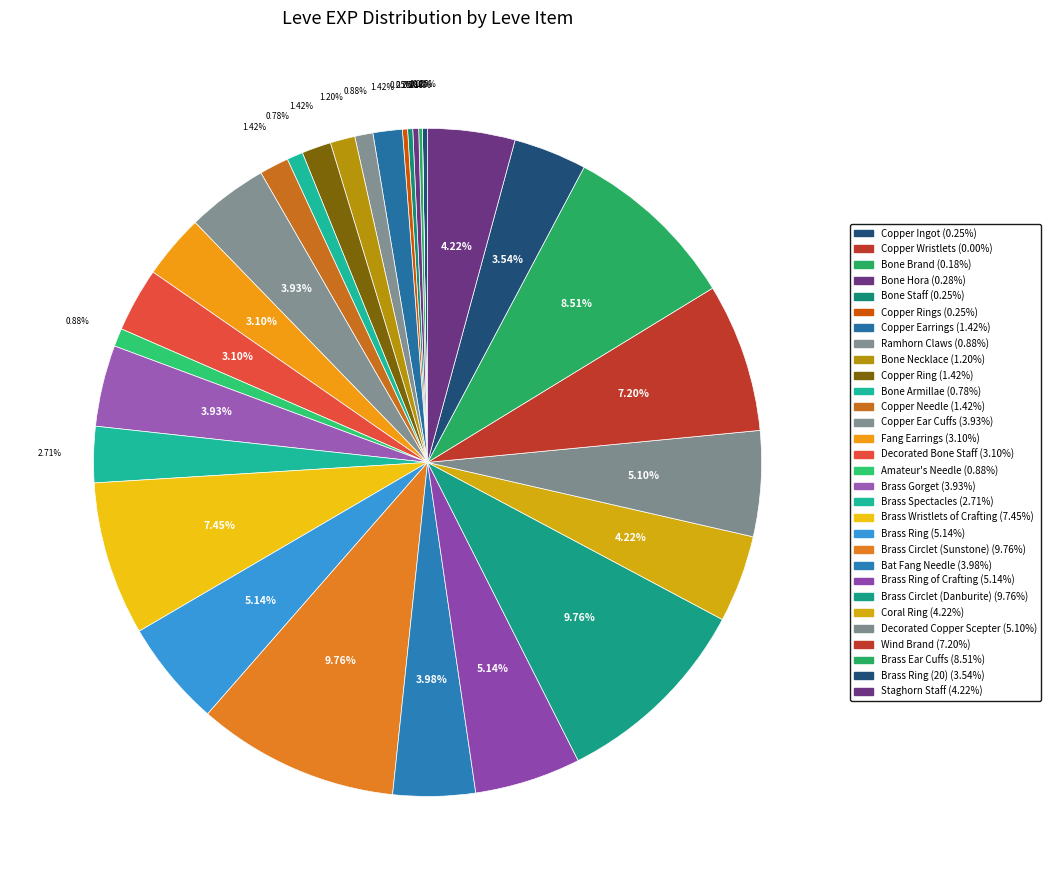

Count the number of slices in the pie.

30